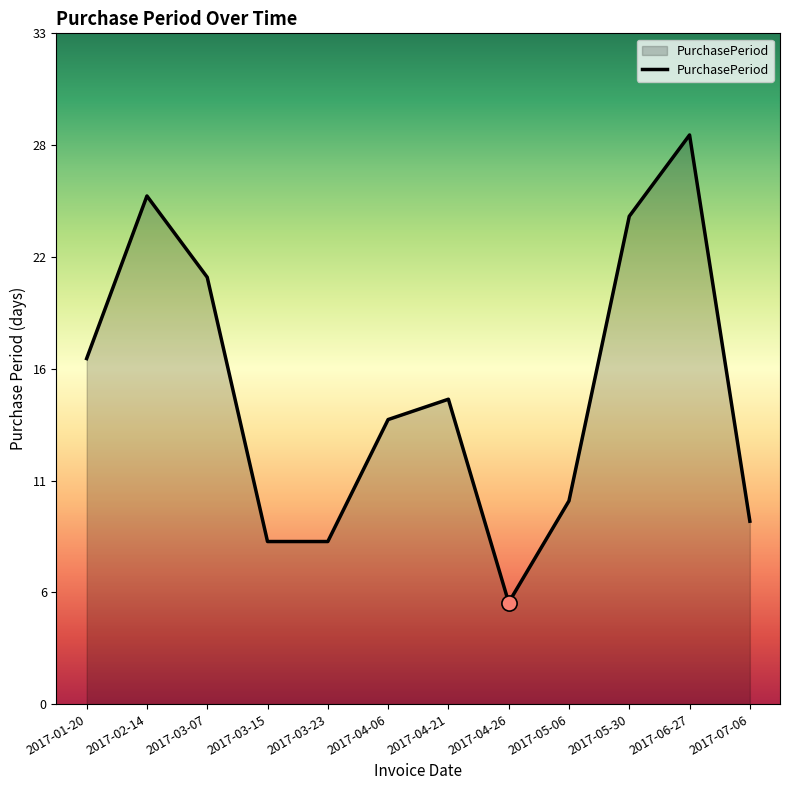

Between 2017-04-26 and 2017-07-06, which is larger?

2017-07-06